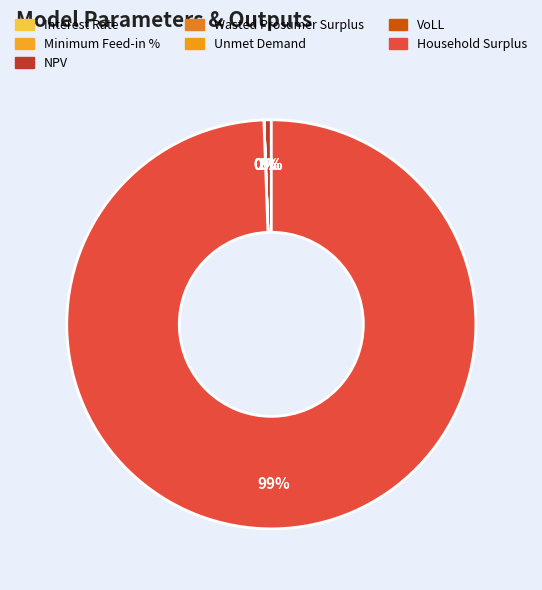

Is there any slice that represents more than half of the pie?

Yes